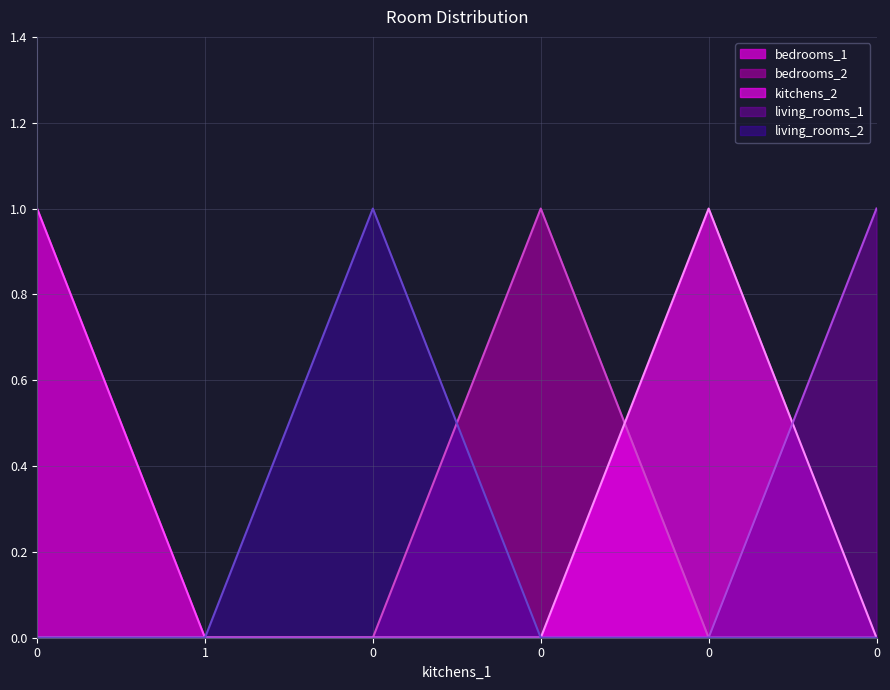

Reading right to left, transcribe all the data shown in this chart.

bedrooms_1: 0	0	0	0	0	1
bedrooms_2: 0	0	1	0	0	0
kitchens_2: 0	1	0	0	0	0
living_rooms_1: 1	0	0	0	0	0
living_rooms_2: 0	0	0	1	0	0